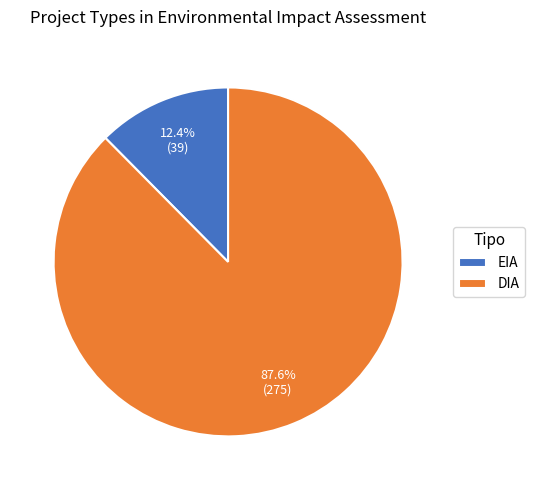

What is the total percentage of EIA and DIA?

100.0%